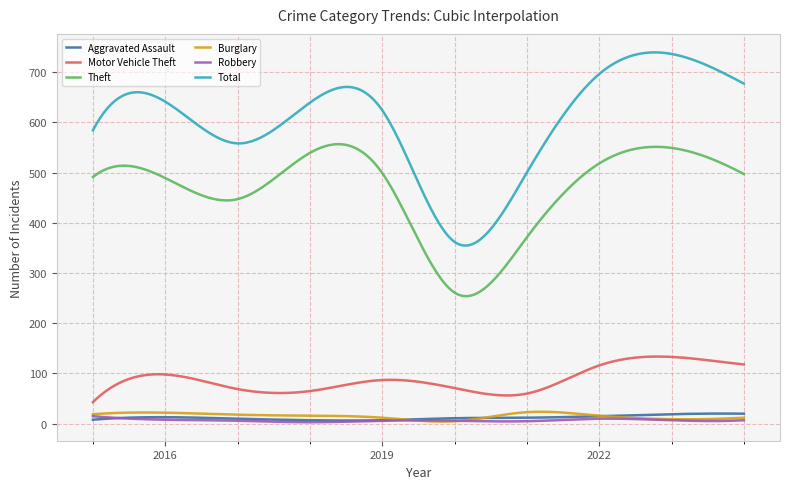

Which series has the largest total across all categories?

Total